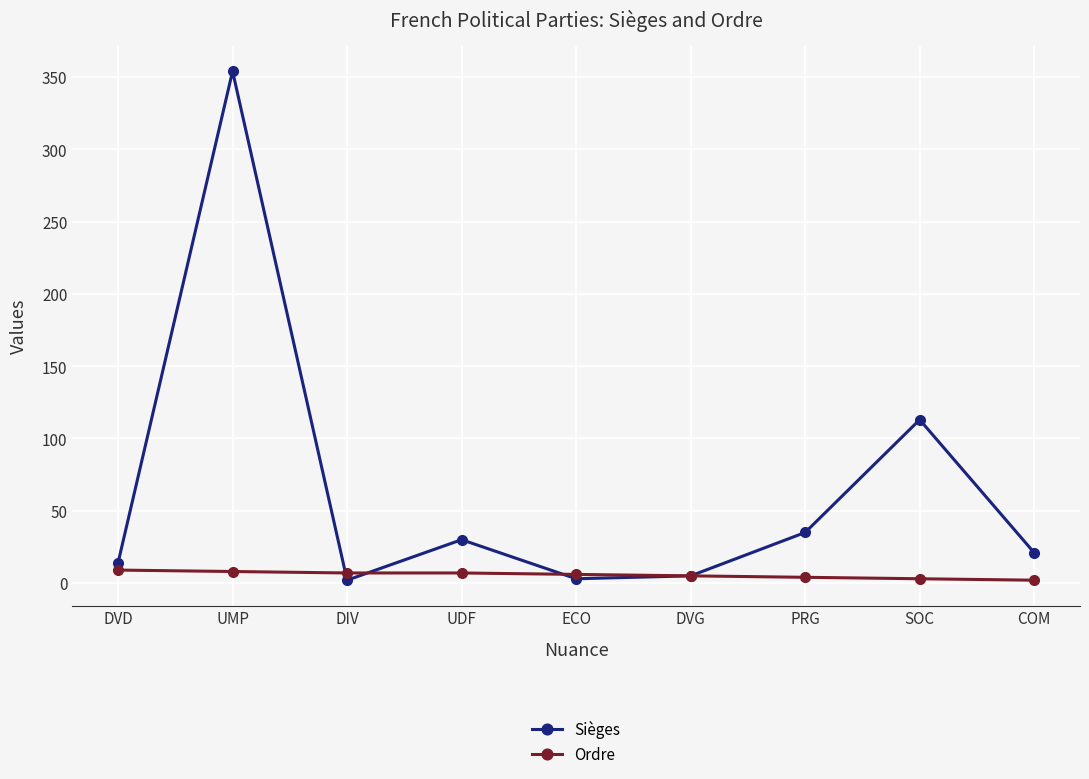

What is the label of the 4th point from the left?

UDF